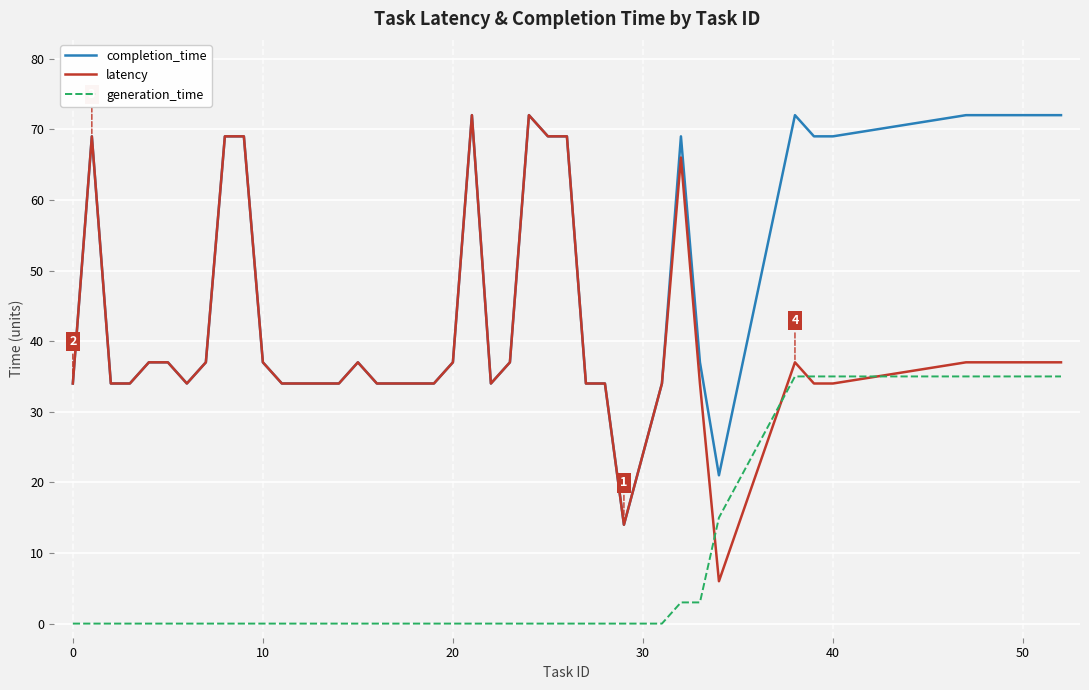

Which series has the widest spread of values?

latency